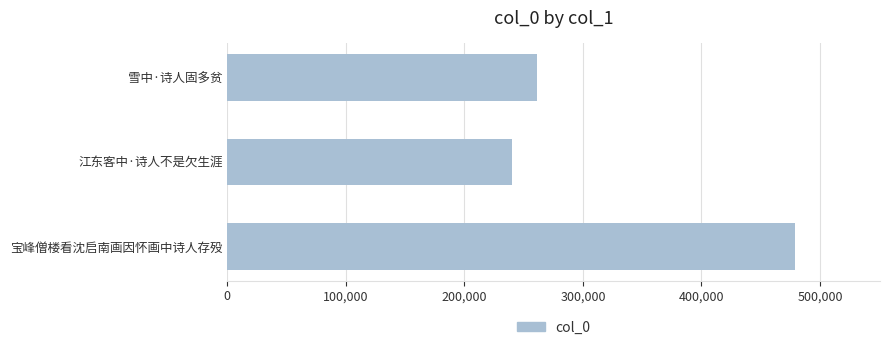

List the labels in order of value, largest first.

宝峰僧楼看沈启南画因怀画中诗人存殁, 雪中·诗人固多贫, 江东客中·诗人不是欠生涯